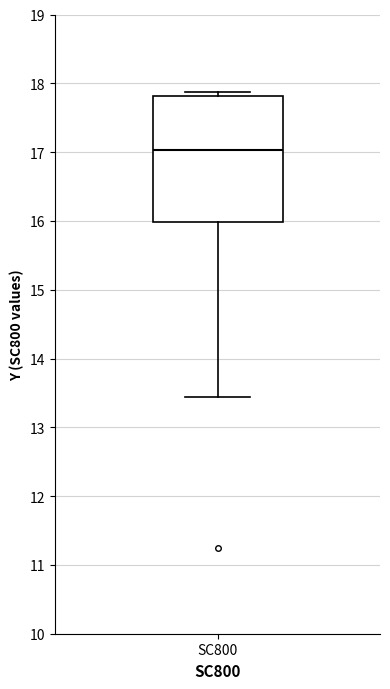

Transcribe this box plot: give where the median line is, the range the box spans, and where the two whiskers end, as read against the y-axis. The values are not printed on the chart, so give them approximately, as read against the axis.

median 17.0, box 16.0 to 17.8, whiskers 13.4 to 17.9